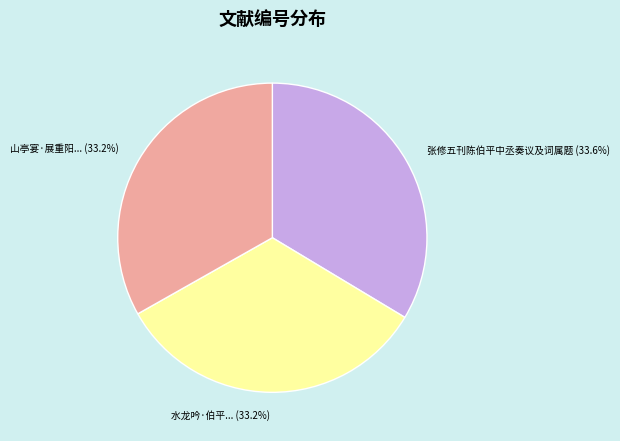

Is there a majority slice in this chart?

No